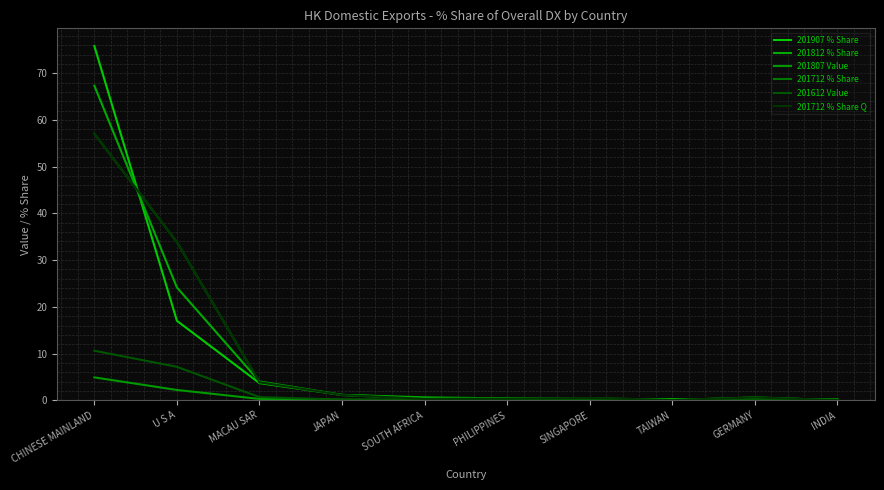

Which has a higher value, SINGAPORE or CHINESE MAINLAND?

CHINESE MAINLAND